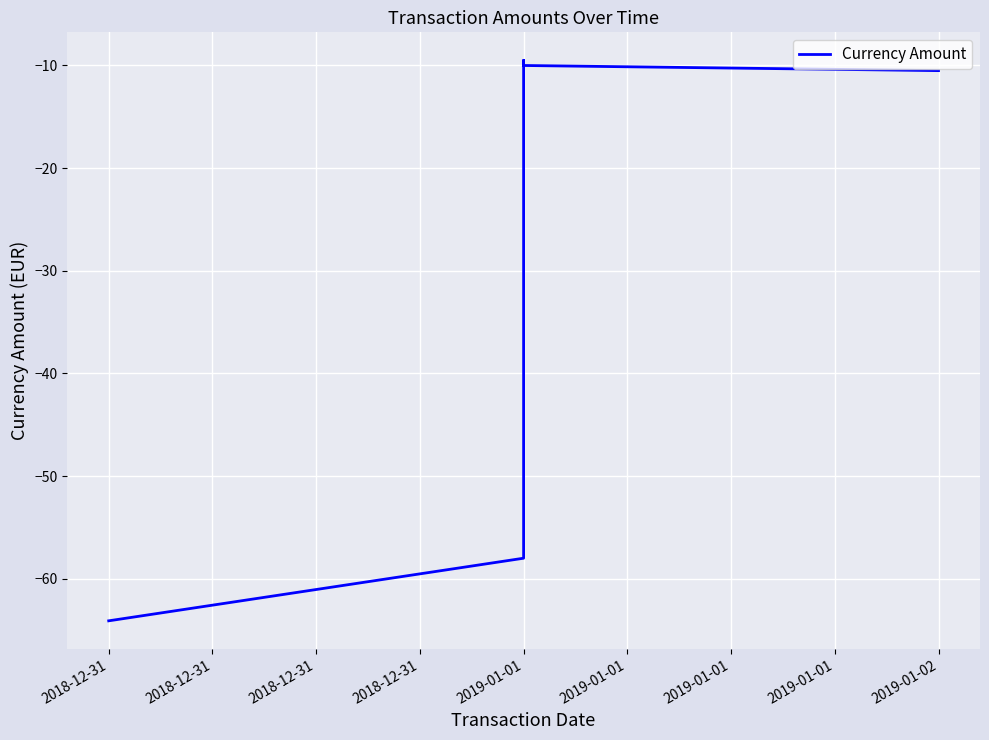

What is the value of the 1st point from the left?

-64.1